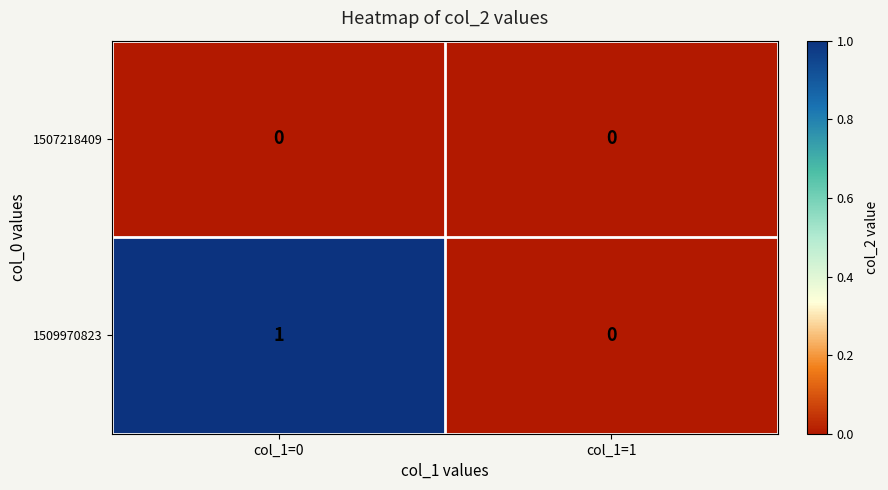

Is the value of 1507218409 at col_1=1 greater than the value of 1509970823 at col_1=0?

No